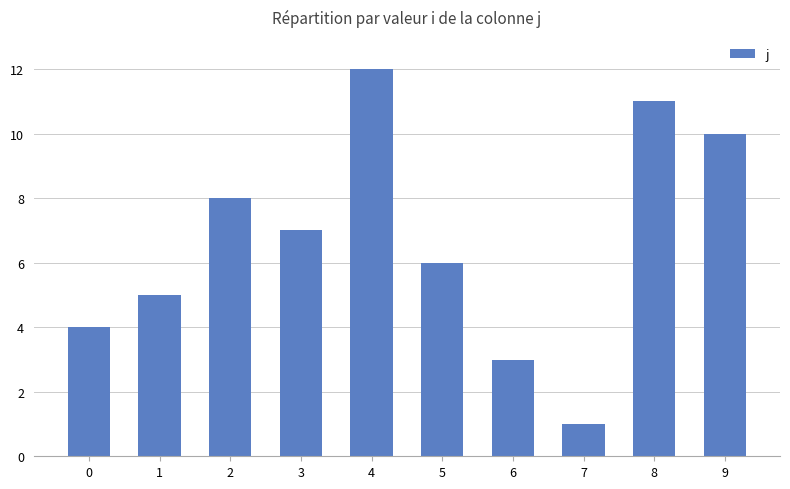

What is the sum of the values at 6 and 5?

9